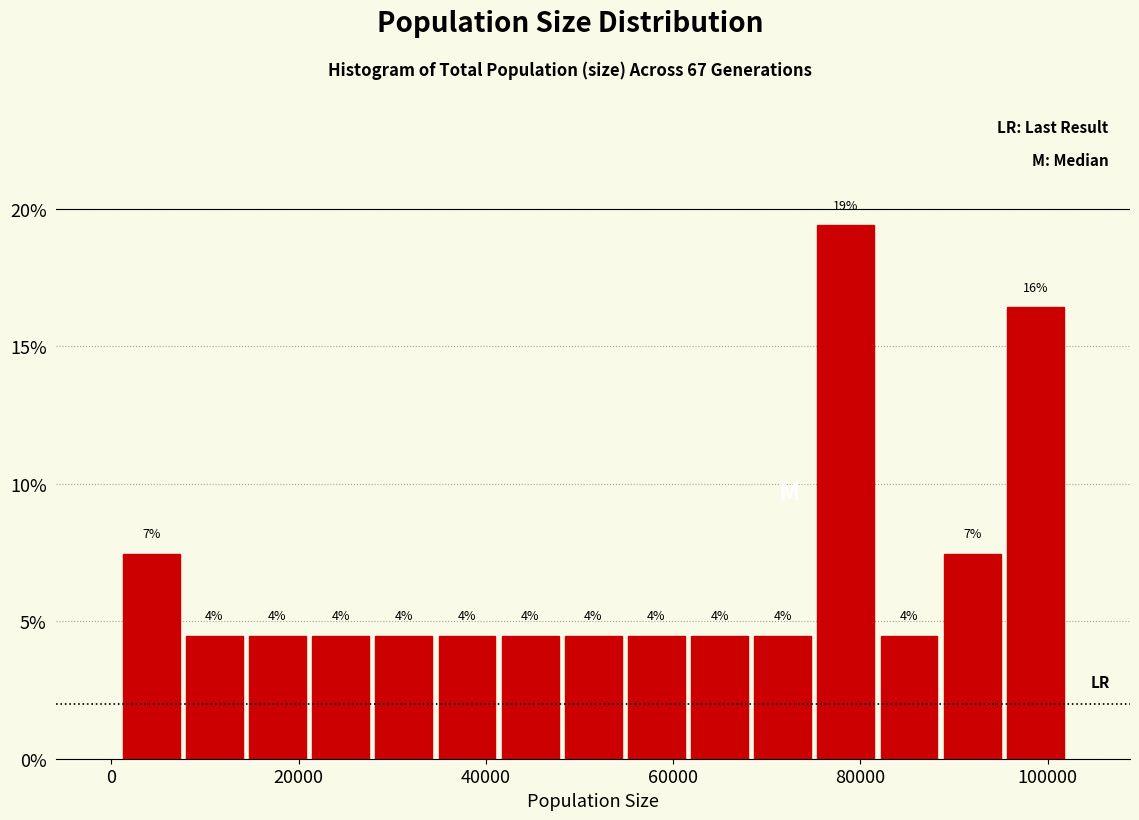

Read against the x-axis, roughly where is the centre of the tallest bar?

78000